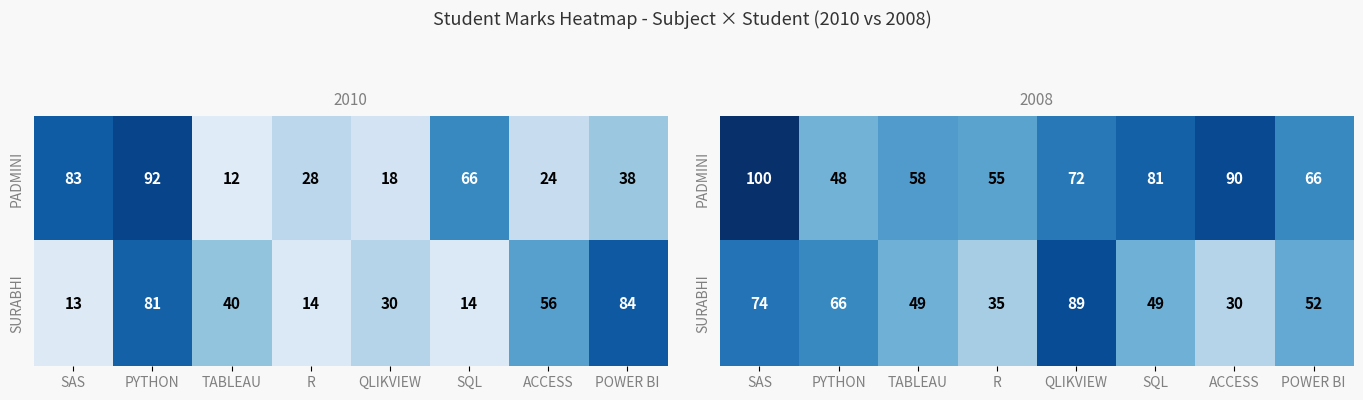

Rank the series by their maximum value, from lowest to highest.

SURABHI, PADMINI